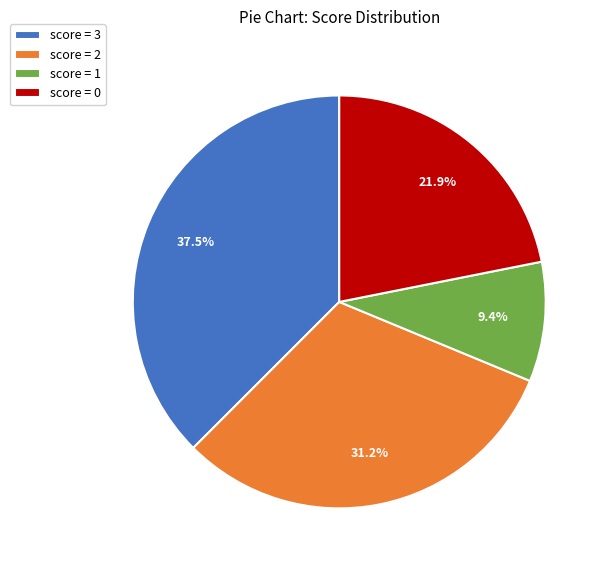

Is score = 3 the majority of the pie?

No